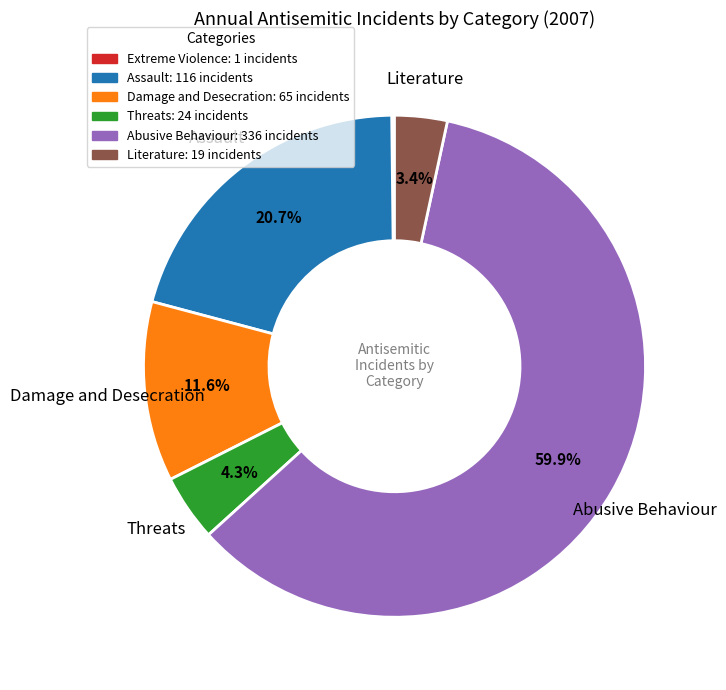

Combined, do Assault and Damage and Desecration account for over 50%?

No